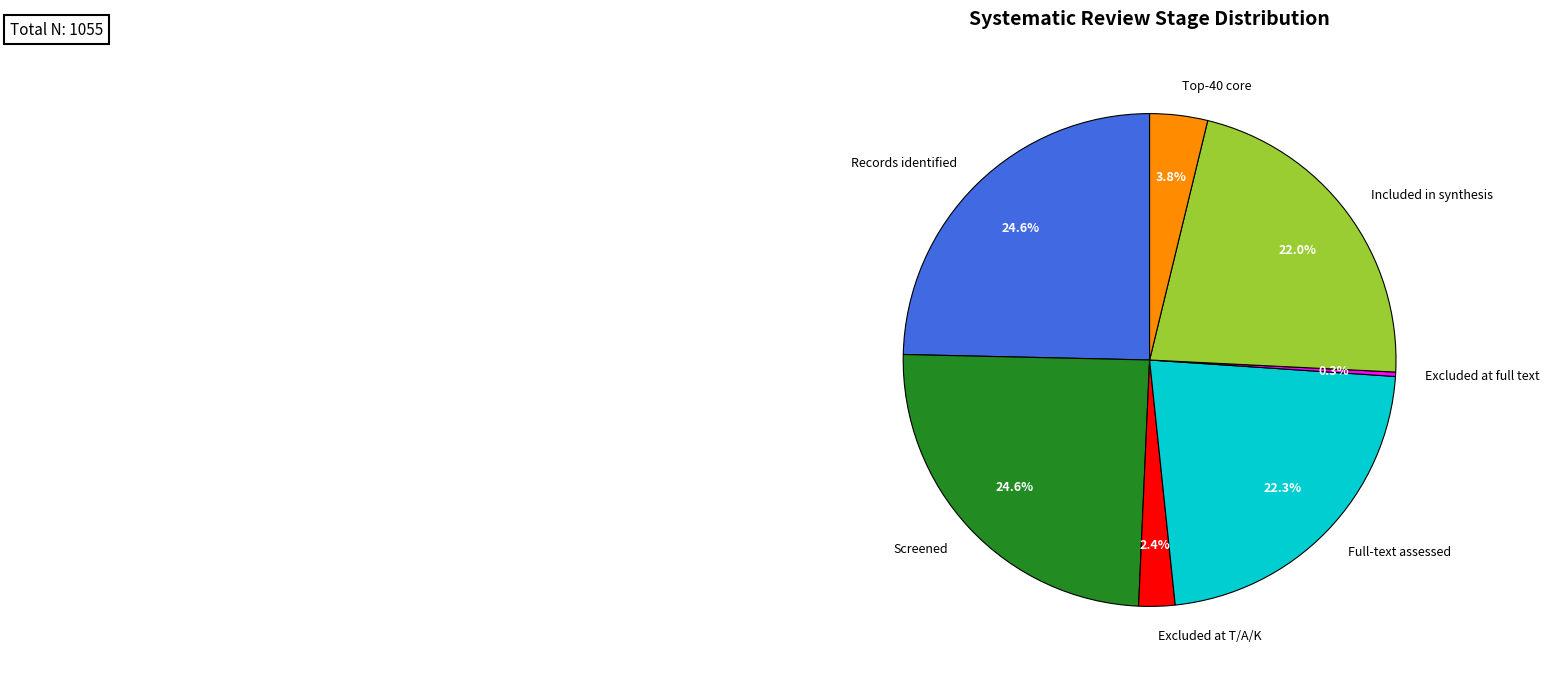

True or false: Excluded at T/A/K accounts for 9% of the total.

False